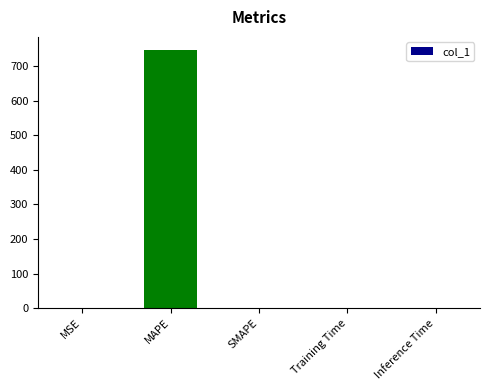

What is the maximum value shown in the chart?

748.0